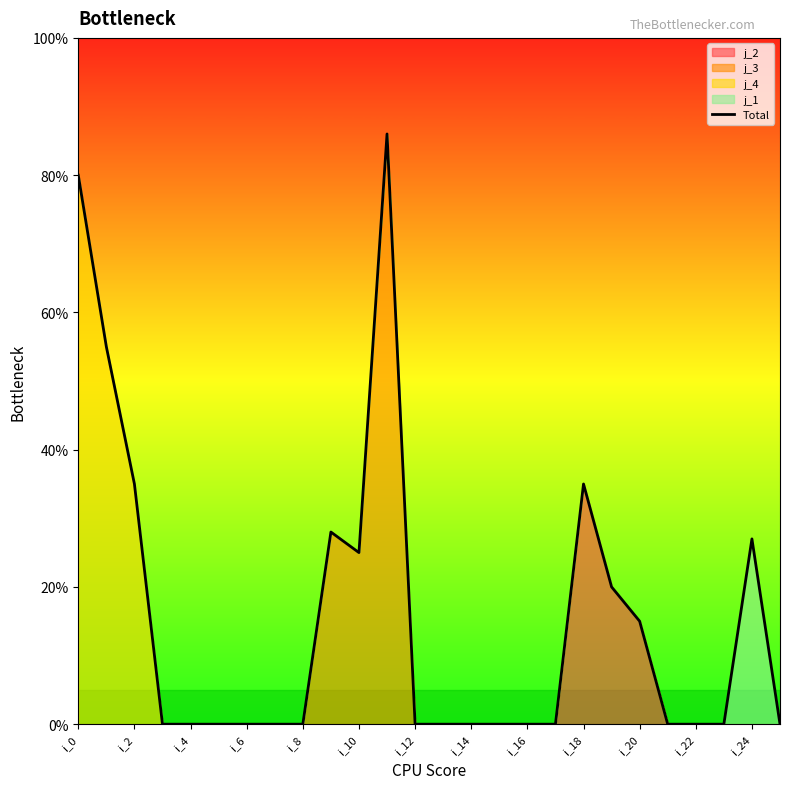

What is the value of the 25th point from the left?

27